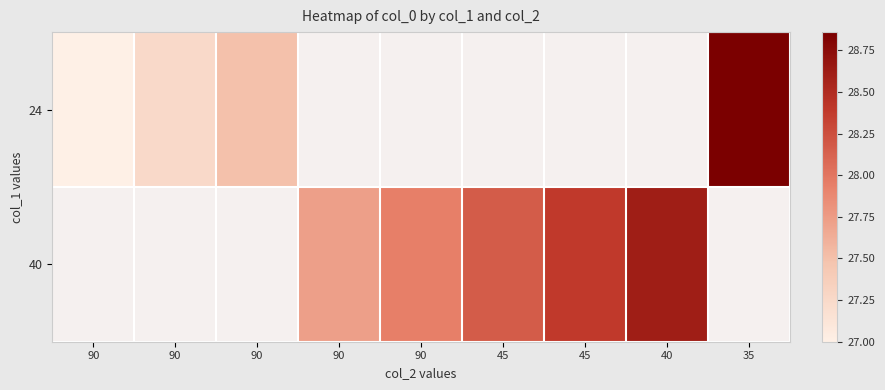

True or false: 24 has a value of 11.3 at 90.

False